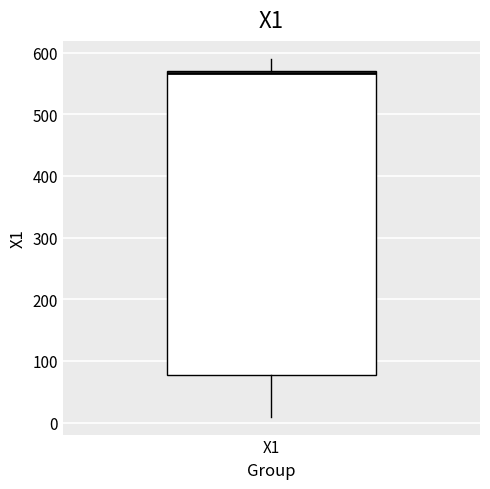

Where is the upper edge of the box for X1 on the y-axis? The values are not printed on the chart, so give them approximately, as read against the axis.

570